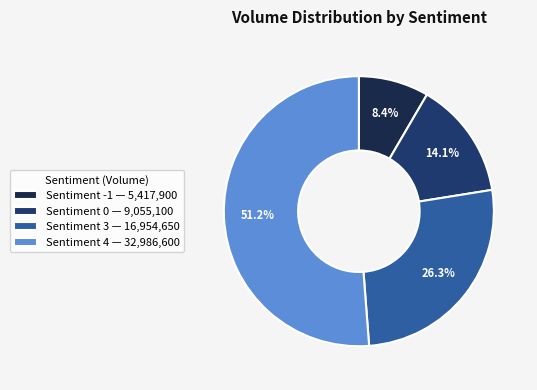

How many segments does this pie chart have?

4